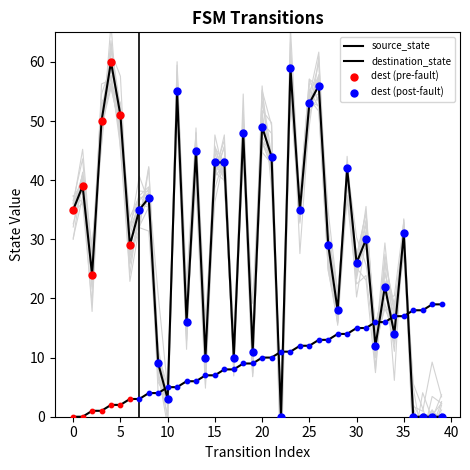

At how many categories does at least one series exceed 24?

24